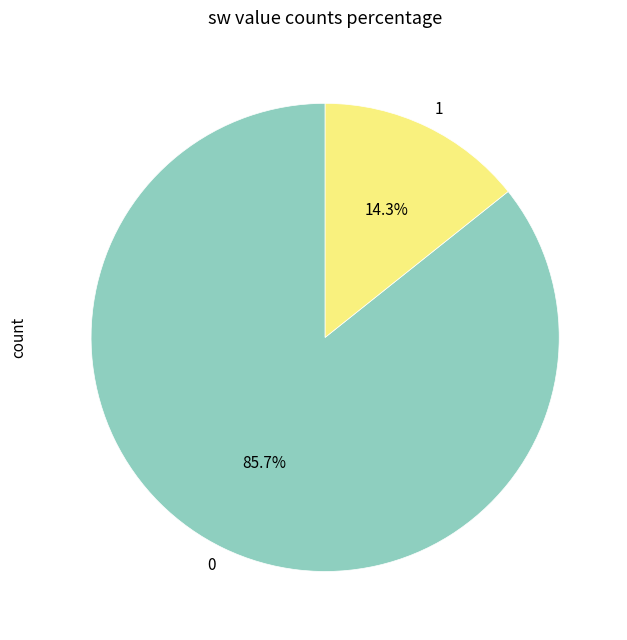

How many segments does this pie chart have?

2